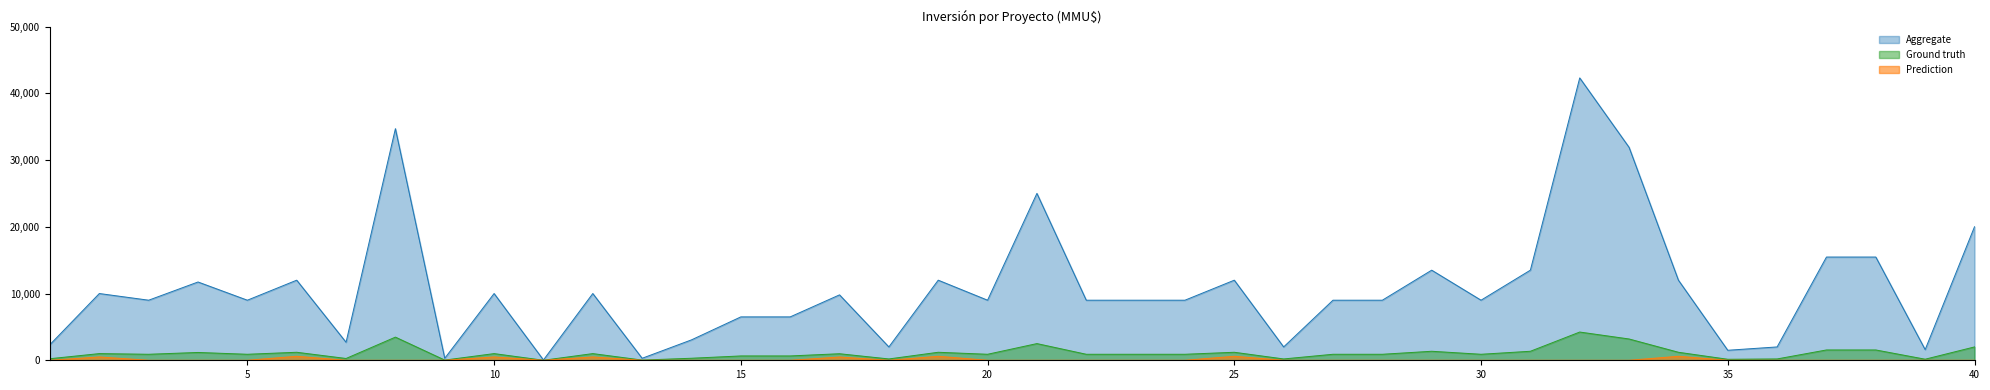

Rank the series by their maximum value, from highest to lowest.

Aggregate, Ground truth, Prediction